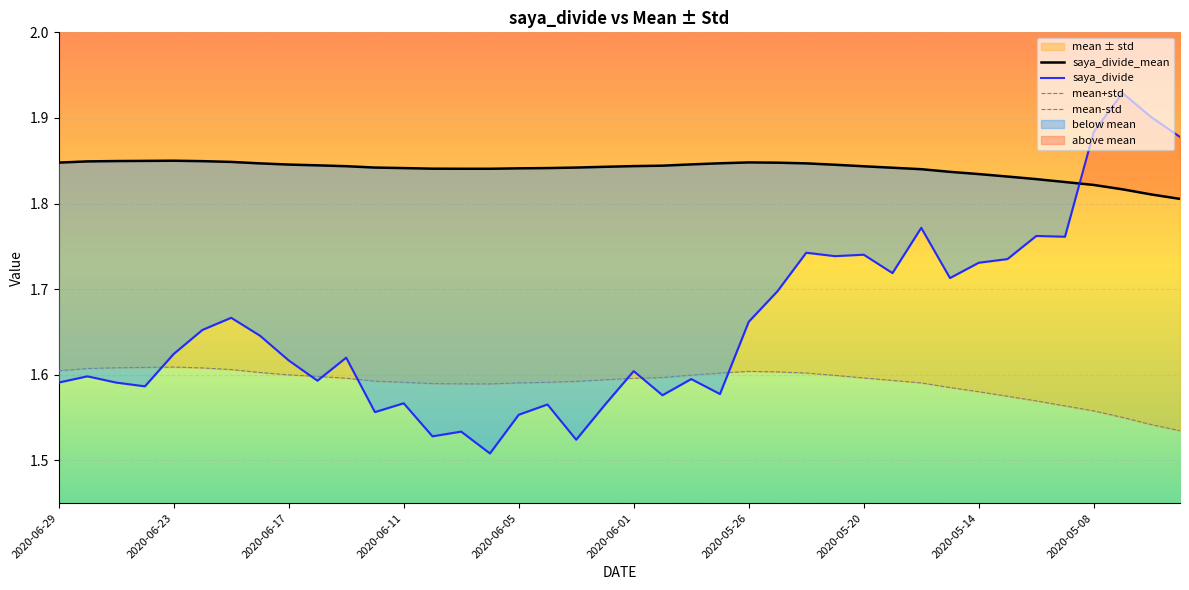

Is the value of saya_divide at 2020-06-23 greater than the value of saya_divide_mean at 2020-06-17?

No